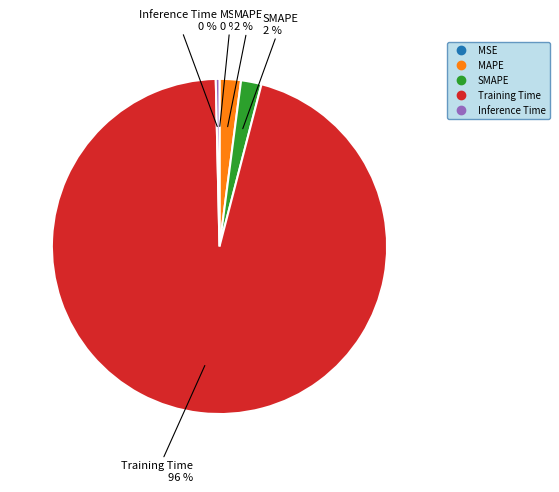

Which has a higher value, SMAPE or Training Time?

Training Time